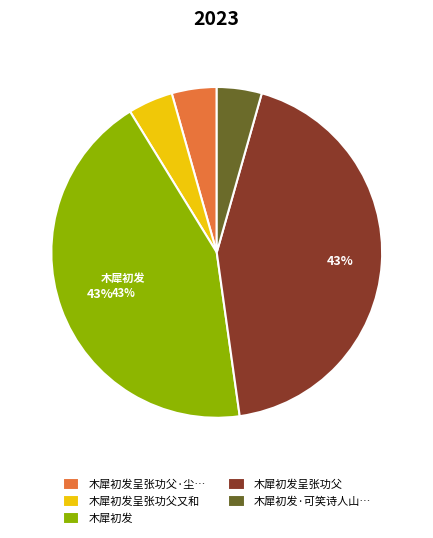

Does any single category account for the majority?

No